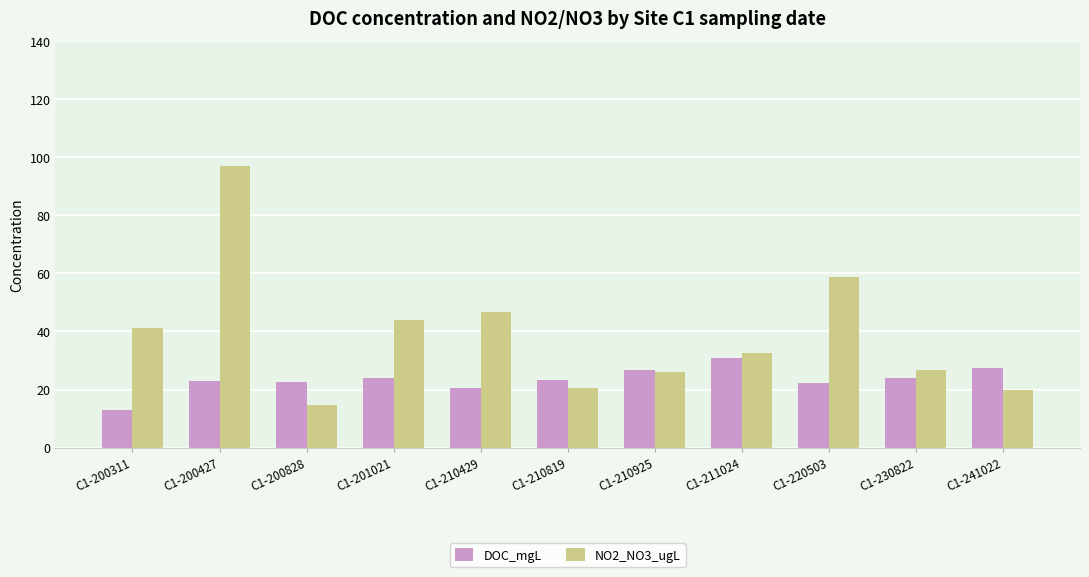

What is the minimum value shown in the chart?

13.1